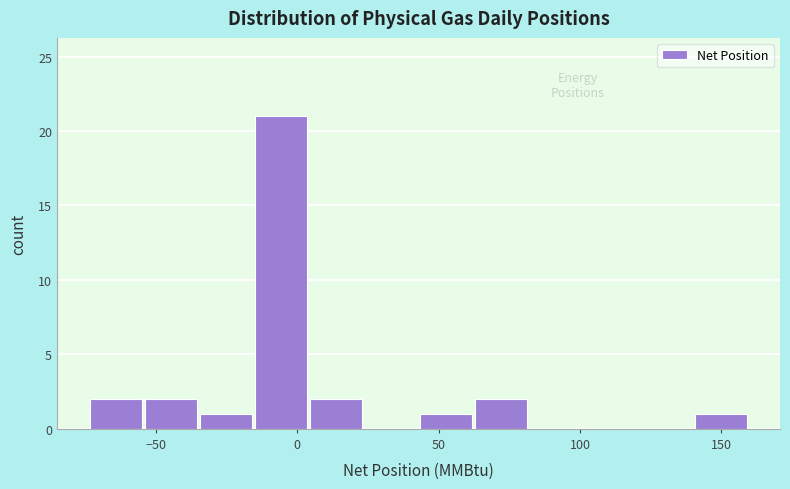

Around what value on the x-axis is the tallest bar? Give the approximate position of its centre, as read against the axis.

-5